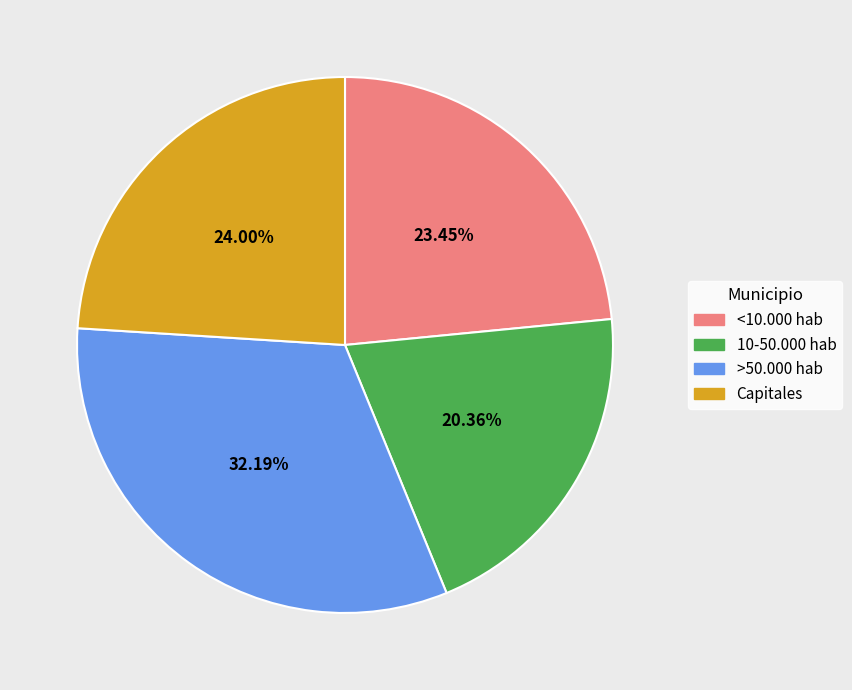

How many slices are in this pie chart?

4